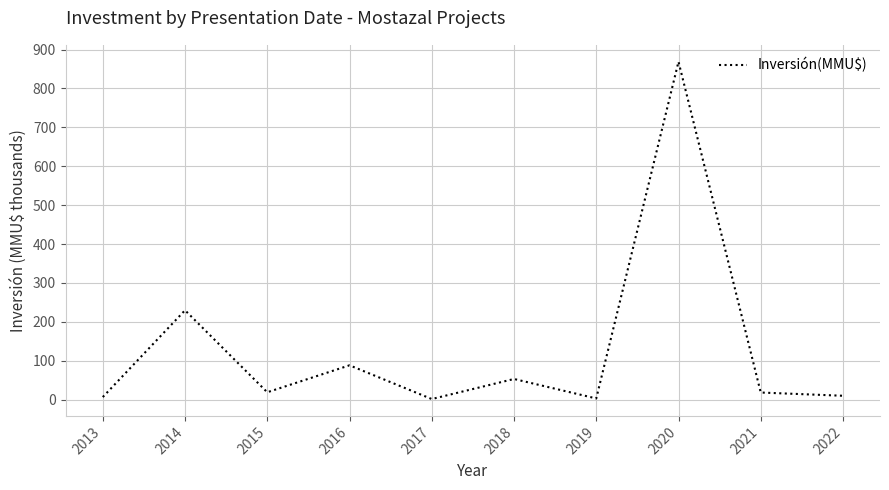

What is the minimum value shown in the chart?

1.6